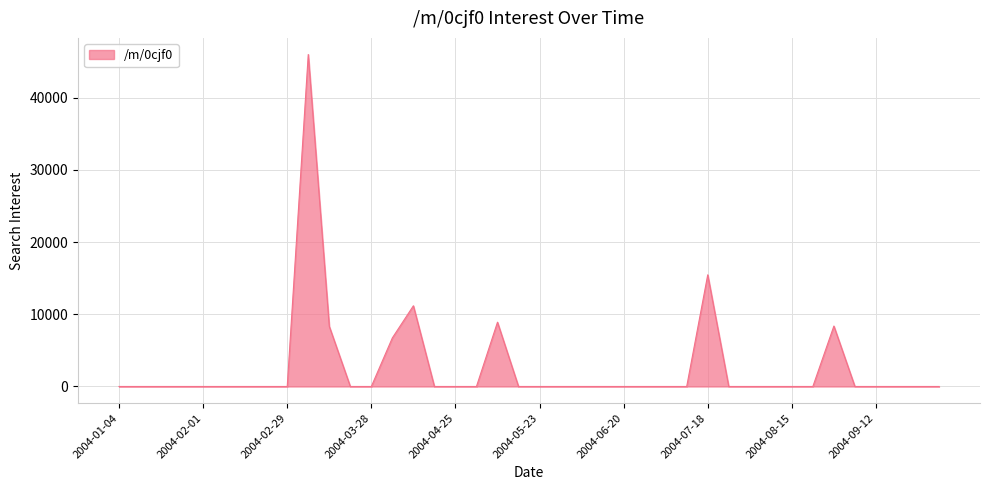

How many lines are shown in the chart?

1